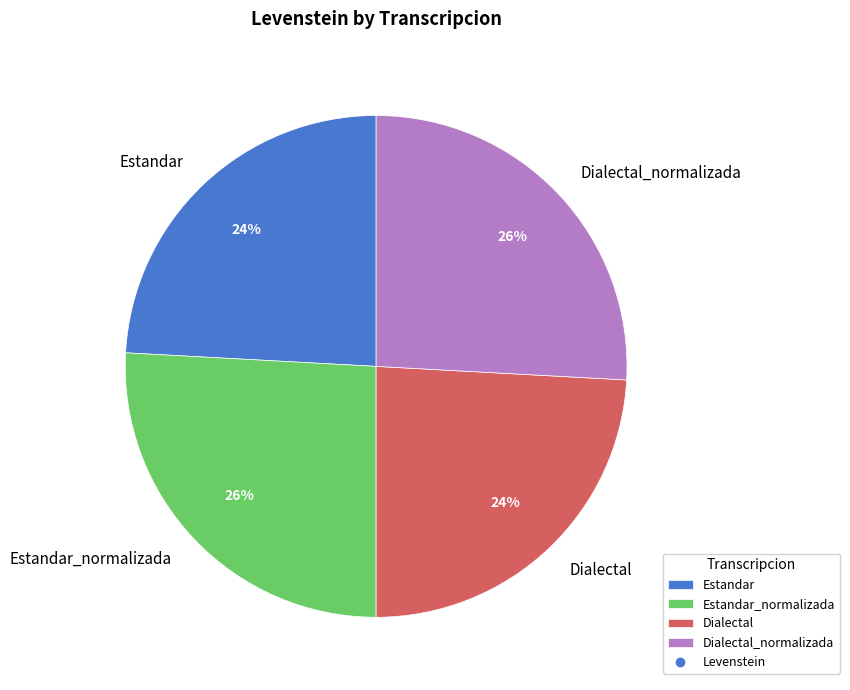

Between Dialectal and Dialectal_normalizada, which is larger?

Dialectal_normalizada